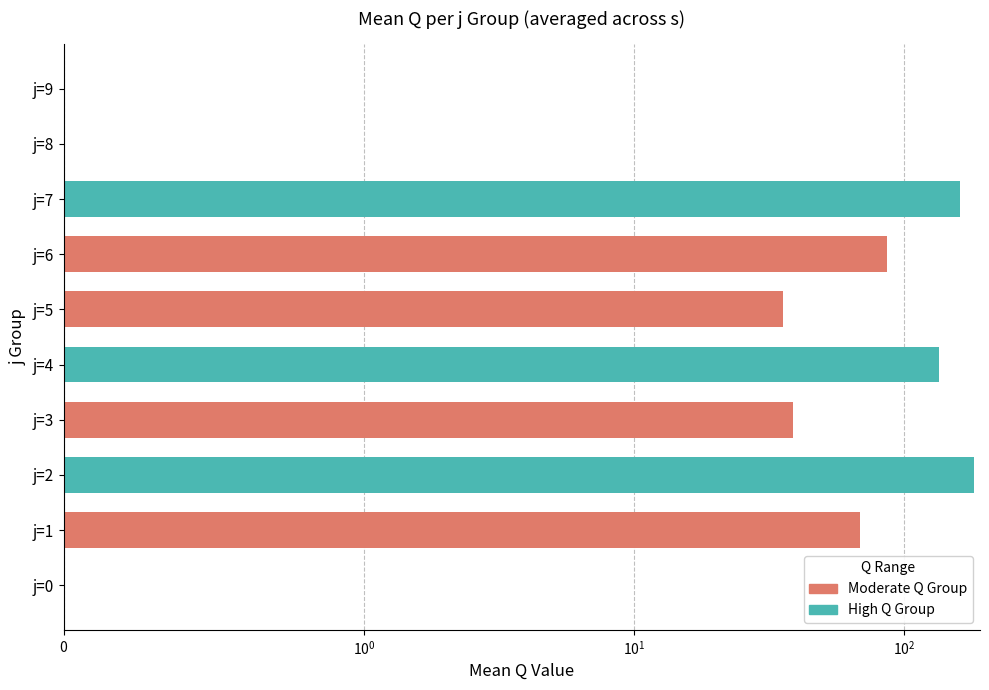

How many values in Group 5 (s=5) are above zero?

7